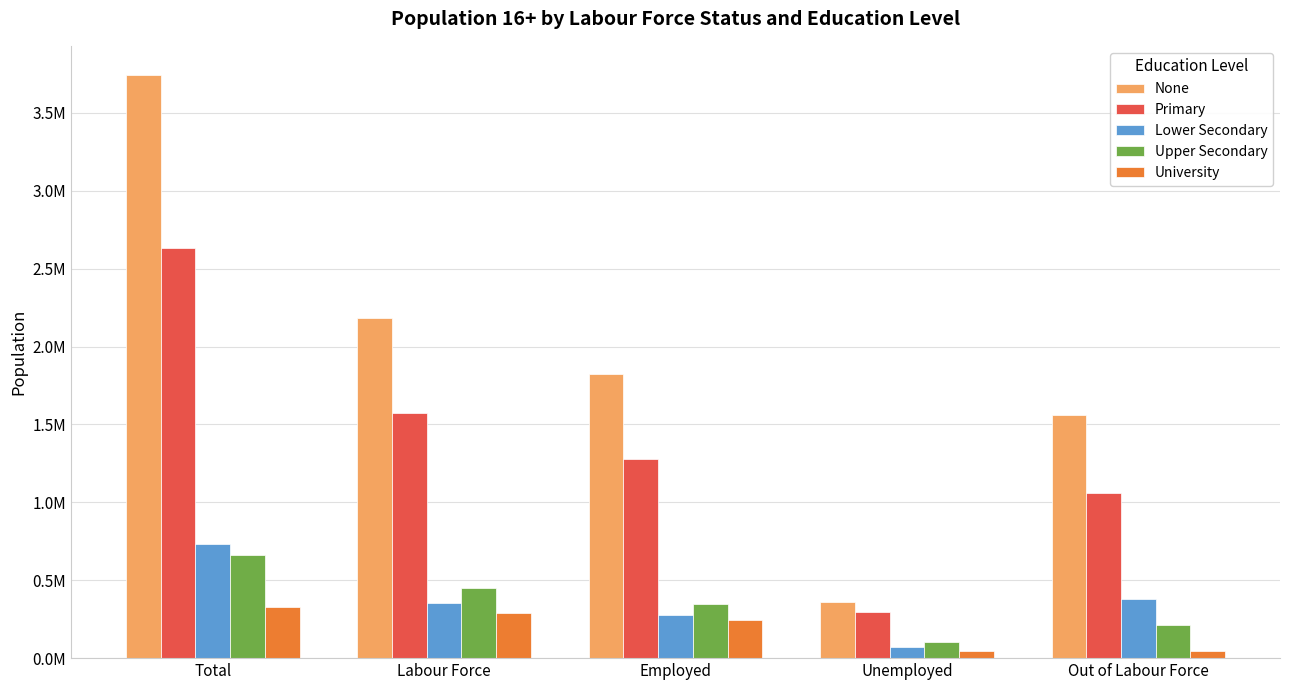

At which label does Lower Secondary reach its peak?

Total